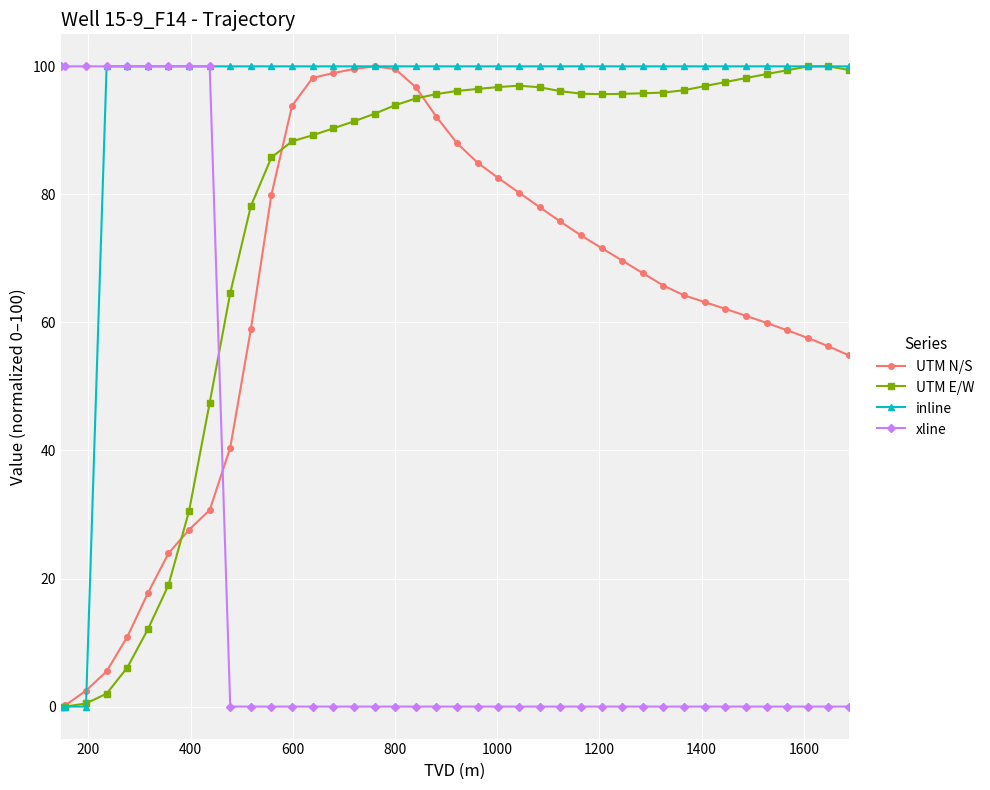

What is the difference between the maximum and minimum values in the xline series?

100.0